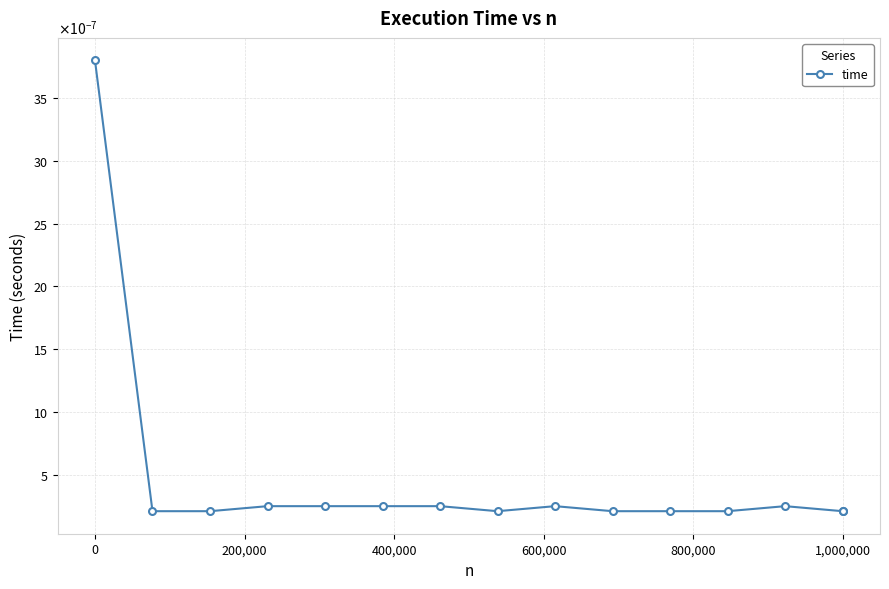

Does the chart have visible grid lines?

Yes